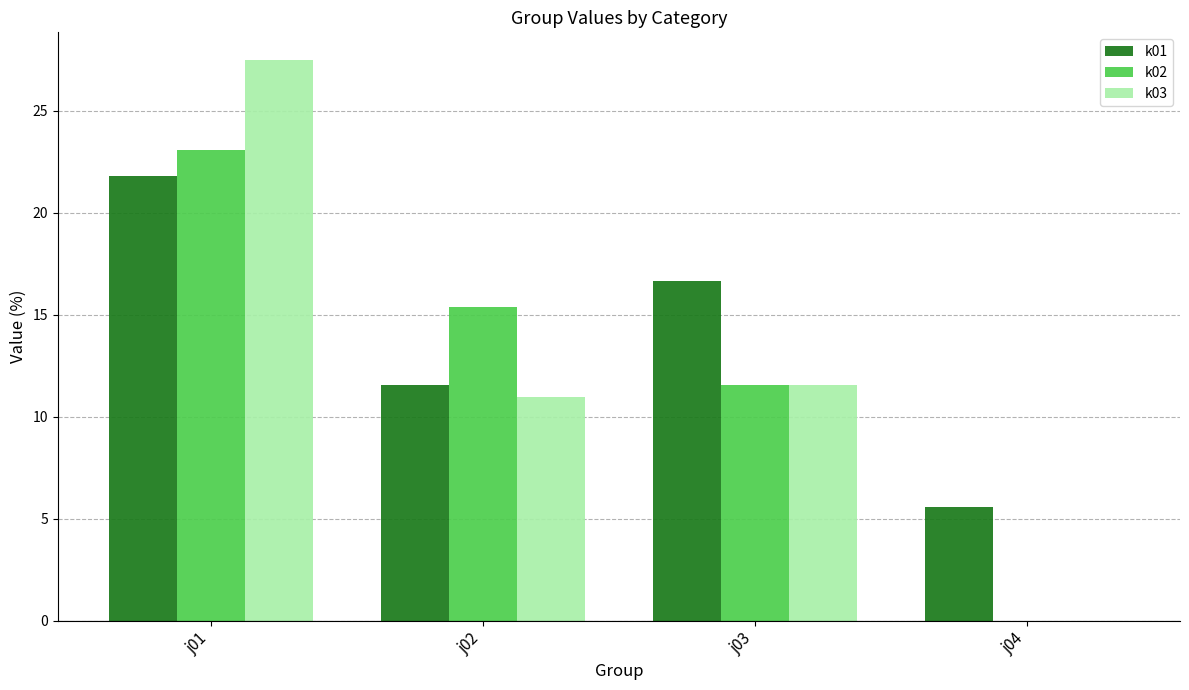

What is the average value of the k01 series?

13.9